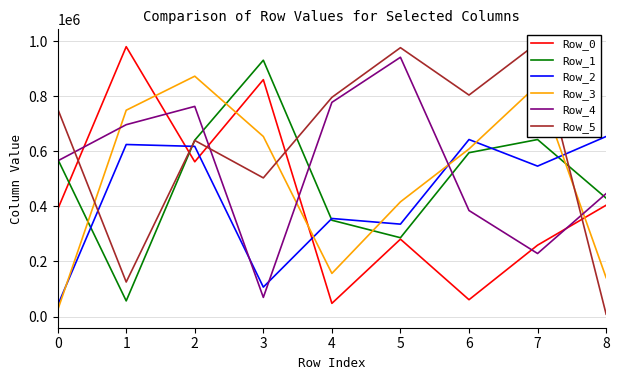

Between which two adjacent categories do Row_3 and Row_5 first intersect?

0 and 1